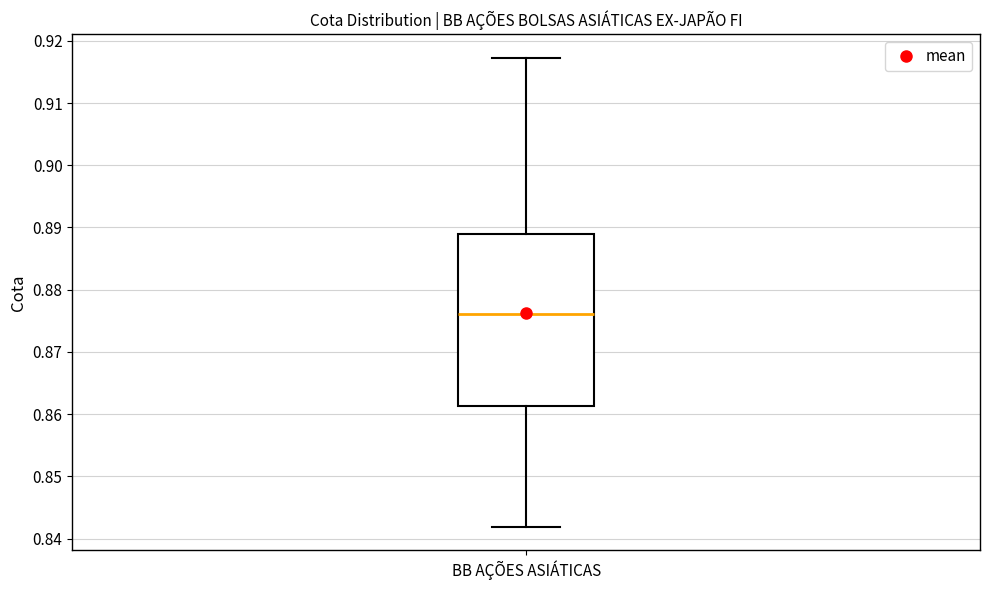

Transcribe this box plot: give where the median line is, the range the box spans, and where the two whiskers end, as read against the y-axis. The values are not printed on the chart, so give them approximately, as read against the axis.

median 0.876, box 0.861 to 0.889, whiskers 0.842 to 0.917